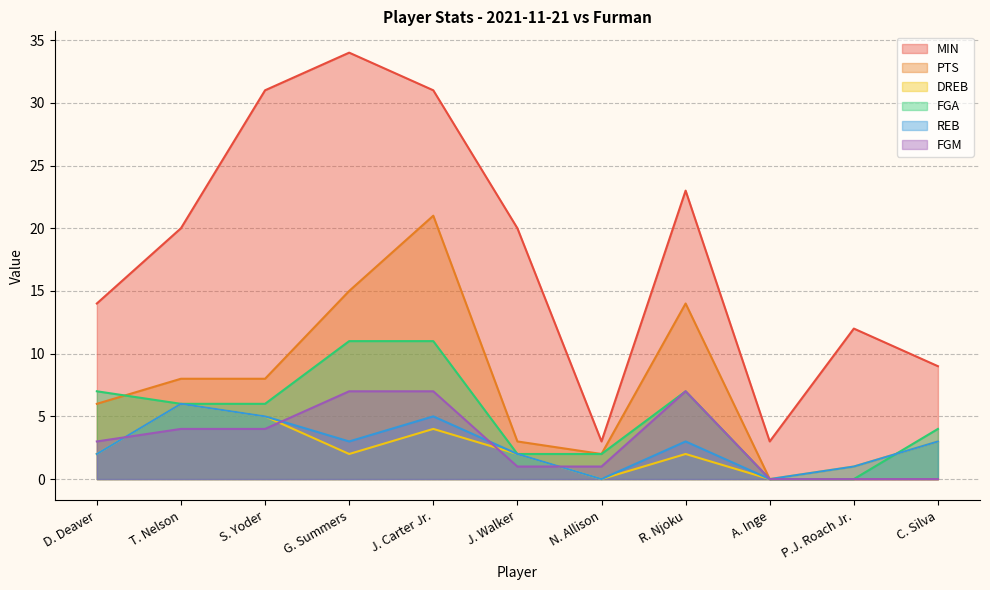

Reading right to left, extract all data points from this chart.

MIN: C. Silva=9	P.J. Roach Jr.=12	A. Inge=3	R. Njoku=23	N. Allison=3	J. Walker=20	J. Carter Jr.=31	G. Summers=34	S. Yoder=31	T. Nelson=20	D. Deaver=14
PTS: C. Silva=0	P.J. Roach Jr.=0	A. Inge=0	R. Njoku=14	N. Allison=2	J. Walker=3	J. Carter Jr.=21	G. Summers=15	S. Yoder=8	T. Nelson=8	D. Deaver=6
DREB: C. Silva=3	P.J. Roach Jr.=1	A. Inge=0	R. Njoku=2	N. Allison=0	J. Walker=2	J. Carter Jr.=4	G. Summers=2	S. Yoder=5	T. Nelson=6	D. Deaver=2
FGA: C. Silva=4	P.J. Roach Jr.=0	A. Inge=0	R. Njoku=7	N. Allison=2	J. Walker=2	J. Carter Jr.=11	G. Summers=11	S. Yoder=6	T. Nelson=6	D. Deaver=7
REB: C. Silva=3	P.J. Roach Jr.=1	A. Inge=0	R. Njoku=3	N. Allison=0	J. Walker=2	J. Carter Jr.=5	G. Summers=3	S. Yoder=5	T. Nelson=6	D. Deaver=2
FGM: C. Silva=0	P.J. Roach Jr.=0	A. Inge=0	R. Njoku=7	N. Allison=1	J. Walker=1	J. Carter Jr.=7	G. Summers=7	S. Yoder=4	T. Nelson=4	D. Deaver=3